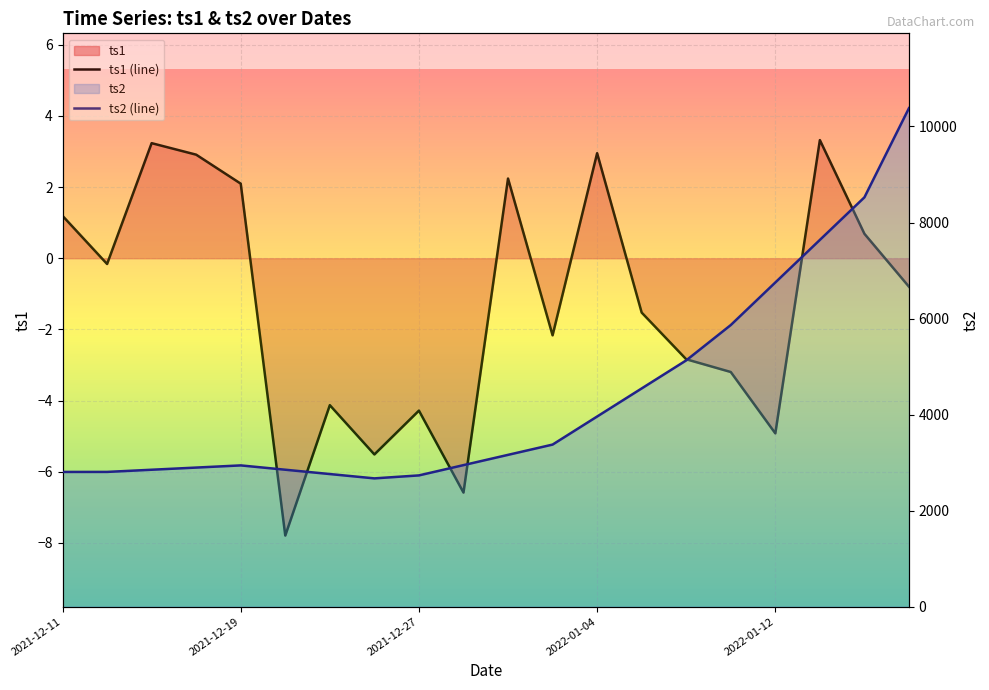

Which series has the largest range (max minus min)?

ts2